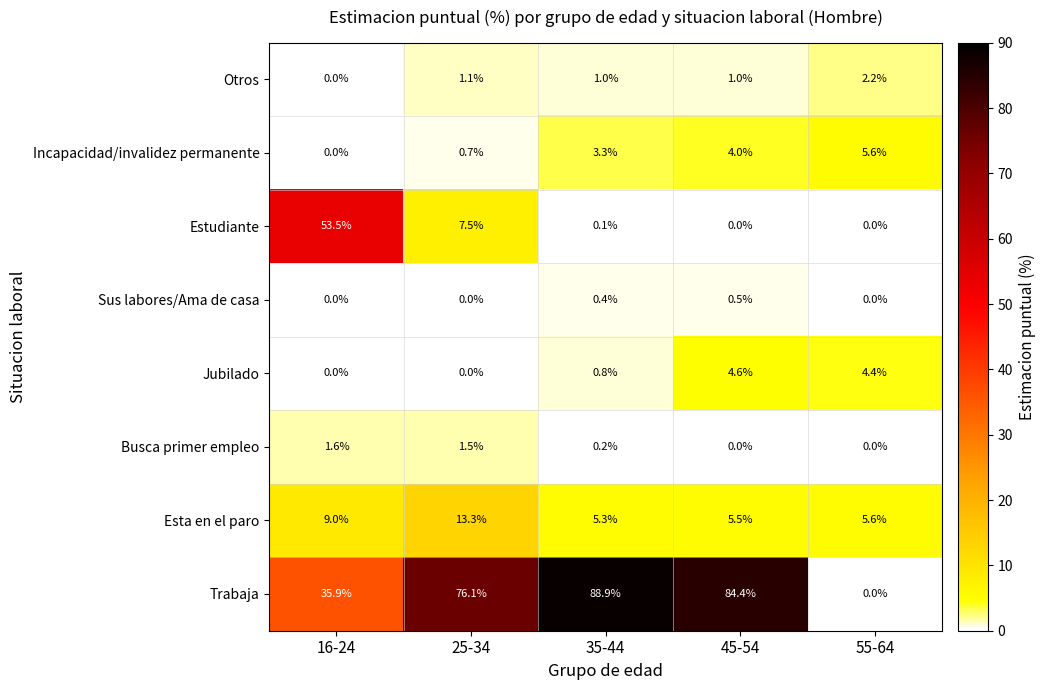

Rank the series by their maximum value, from lowest to highest.

Sus labores/Ama de casa, Busca primer empleo, Otros, Jubilado, Incapacidad/invalidez permanente, Esta en el paro, Estudiante, Trabaja